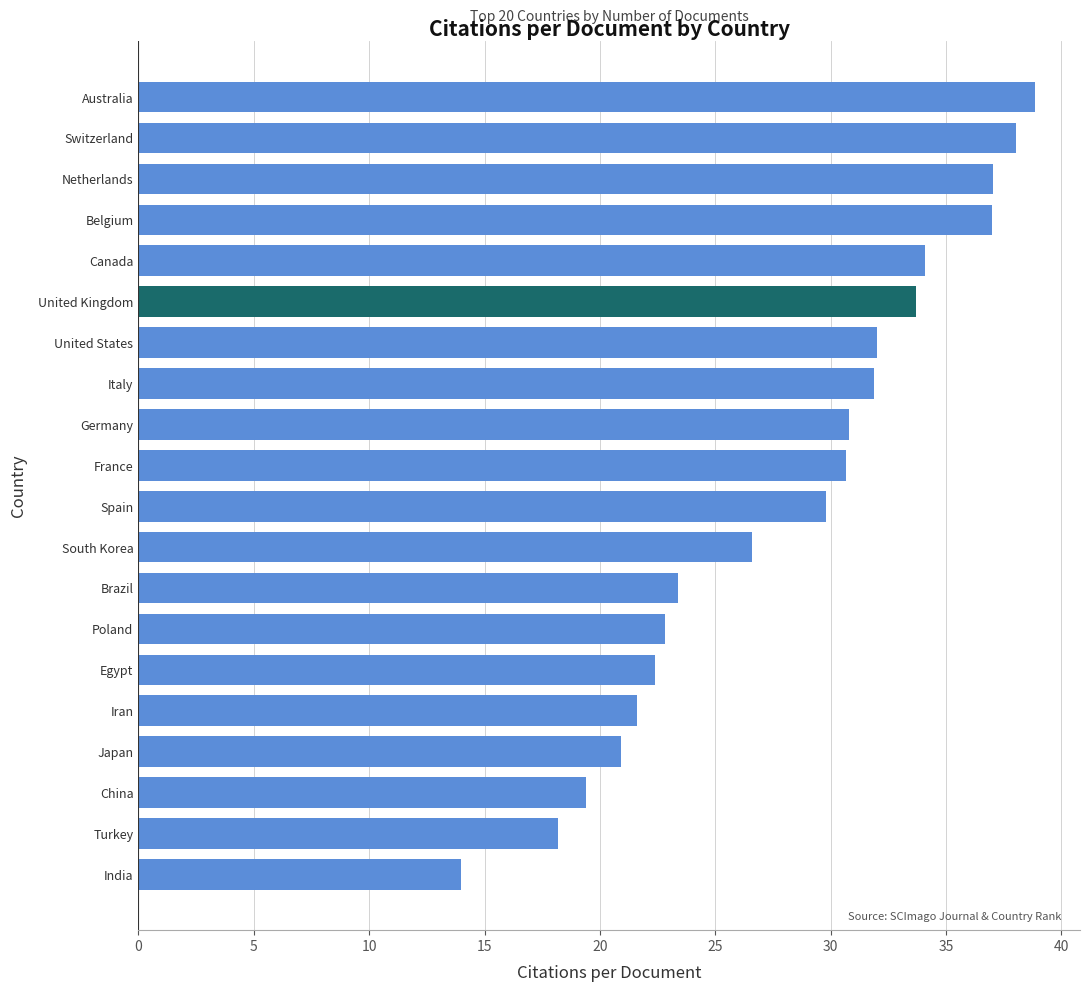

What is the change in value from Iran to Switzerland?

+16.4